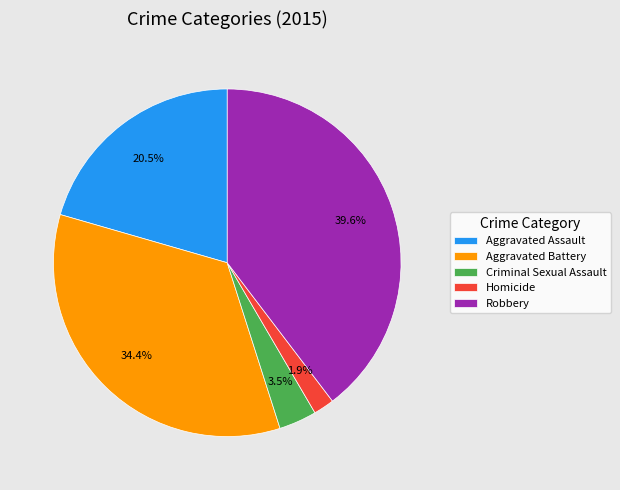

What percentage do Aggravated Assault and Criminal Sexual Assault together represent?

24.0%